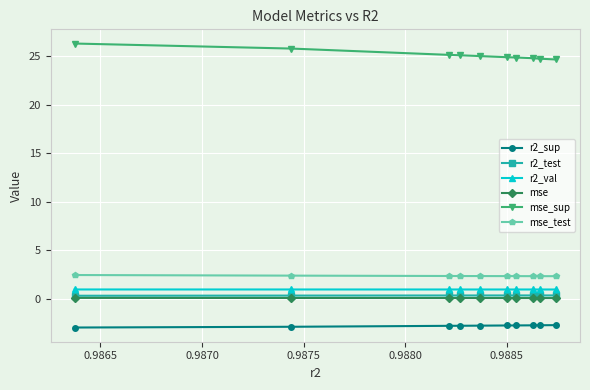

How many lines are shown in the chart?

6